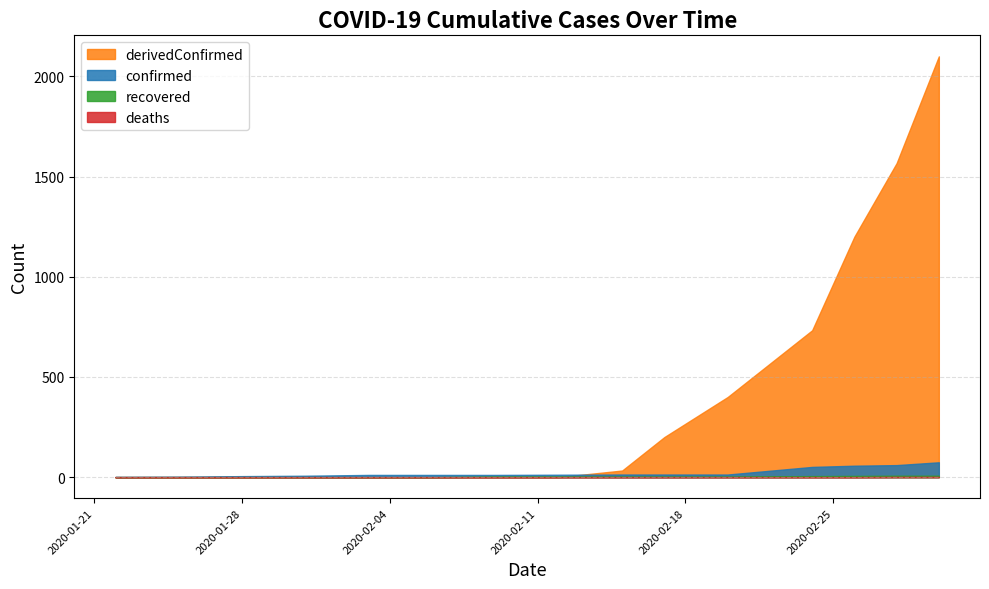

Which series has the largest total across all categories?

derivedConfirmed